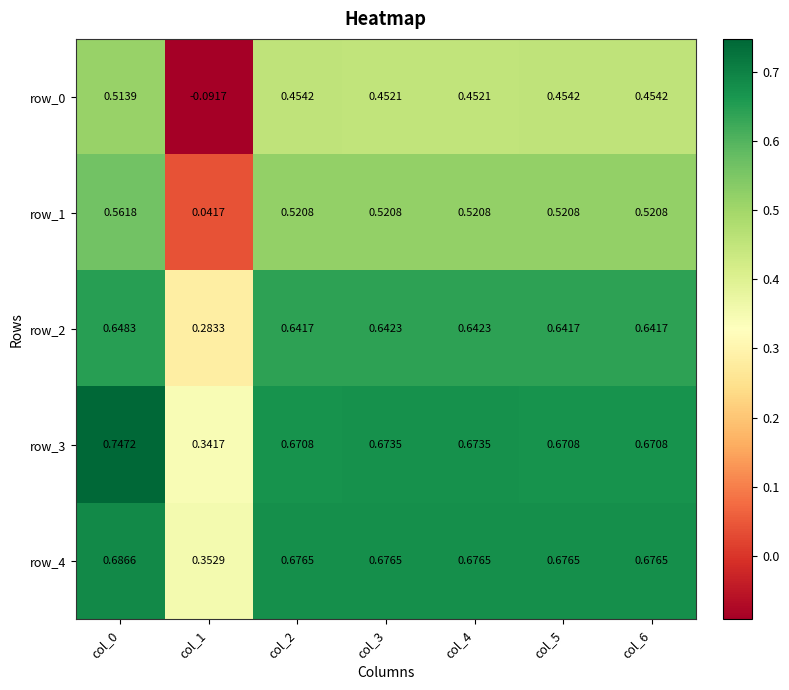

Is the value of row_2 at col_3 greater than the value of row_1 at col_6?

Yes